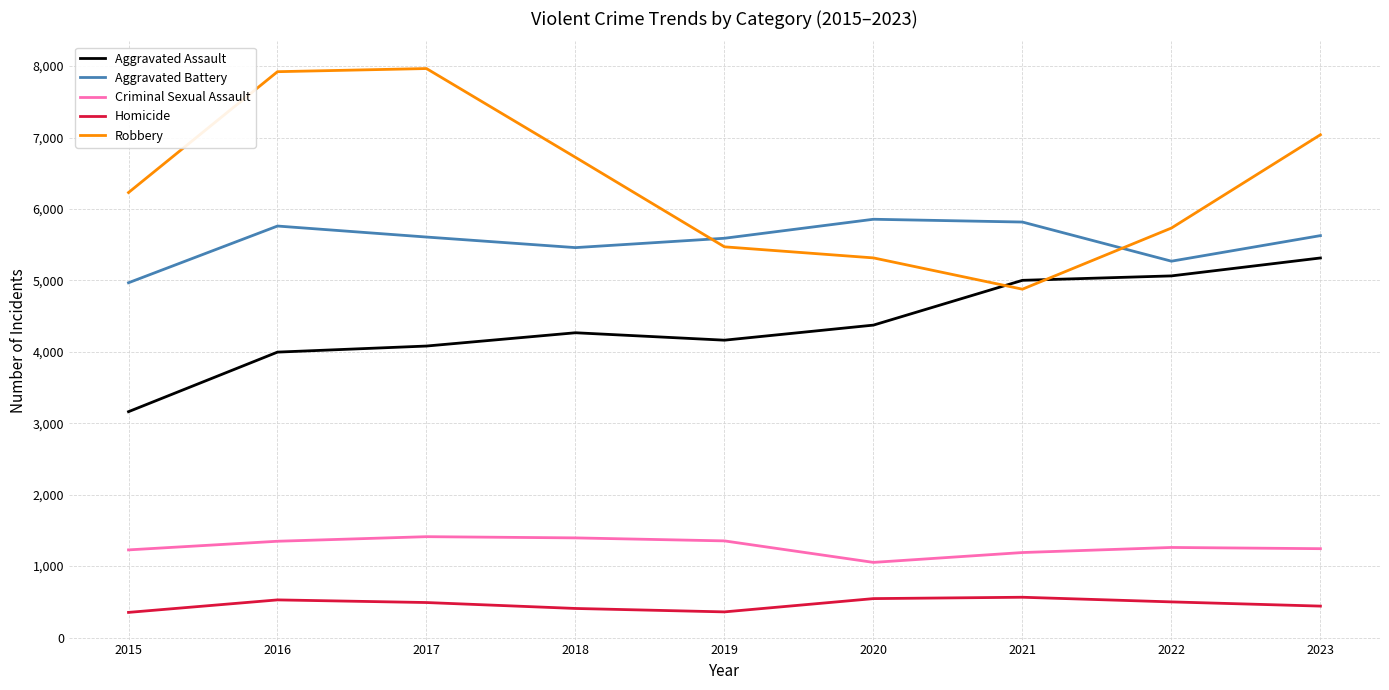

The value of Robbery at 2019 is 5470. True or false?

True